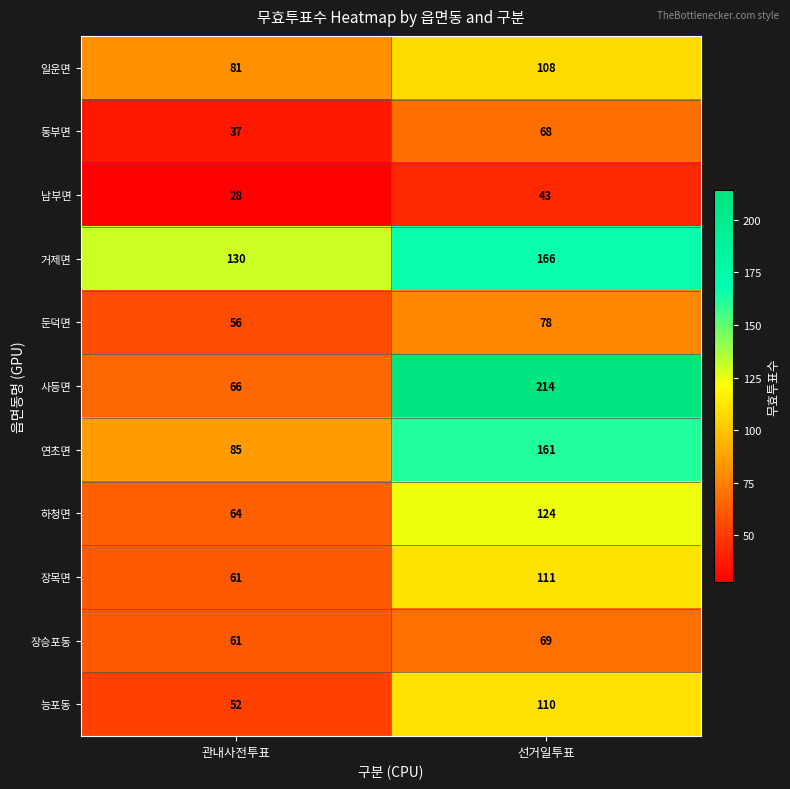

Rank the series by their maximum value, from lowest to highest.

남부면, 동부면, 장승포동, 둔덕면, 일운면, 능포동, 장목면, 하청면, 연초면, 거제면, 사등면